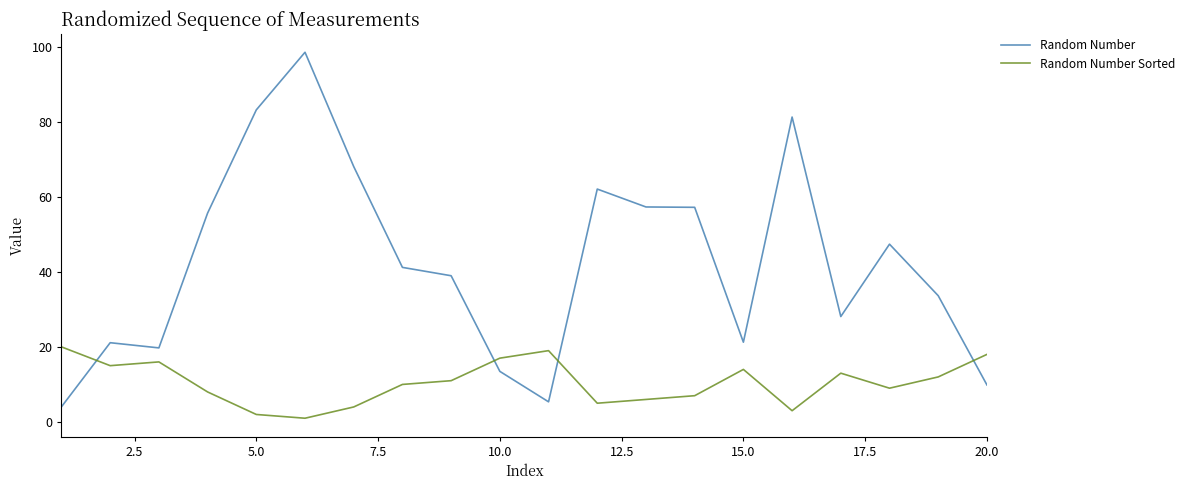

What is the maximum value shown in the chart?

98.5